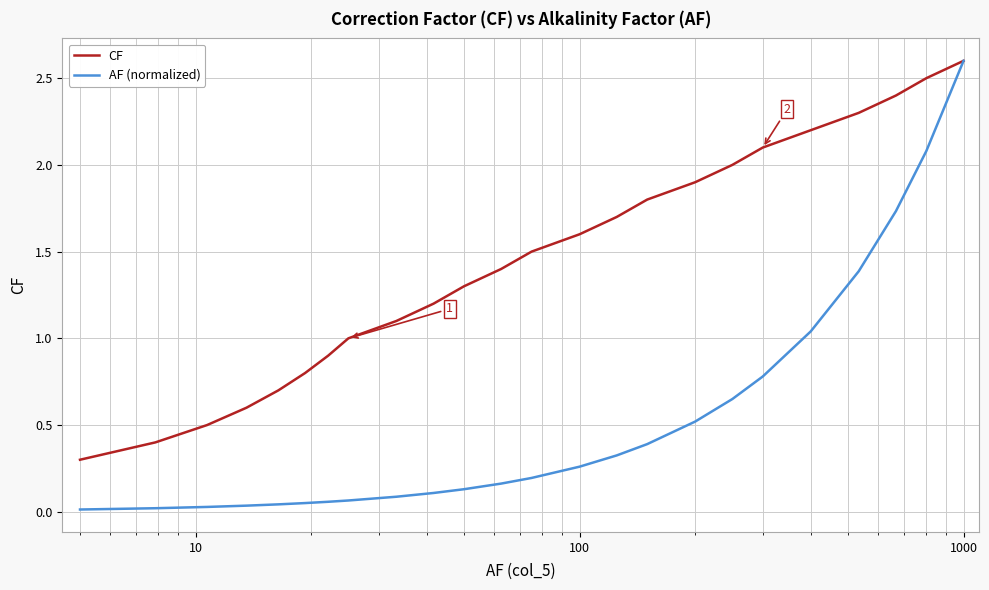

What are all the series names shown in the legend?

CF, AF (normalized)